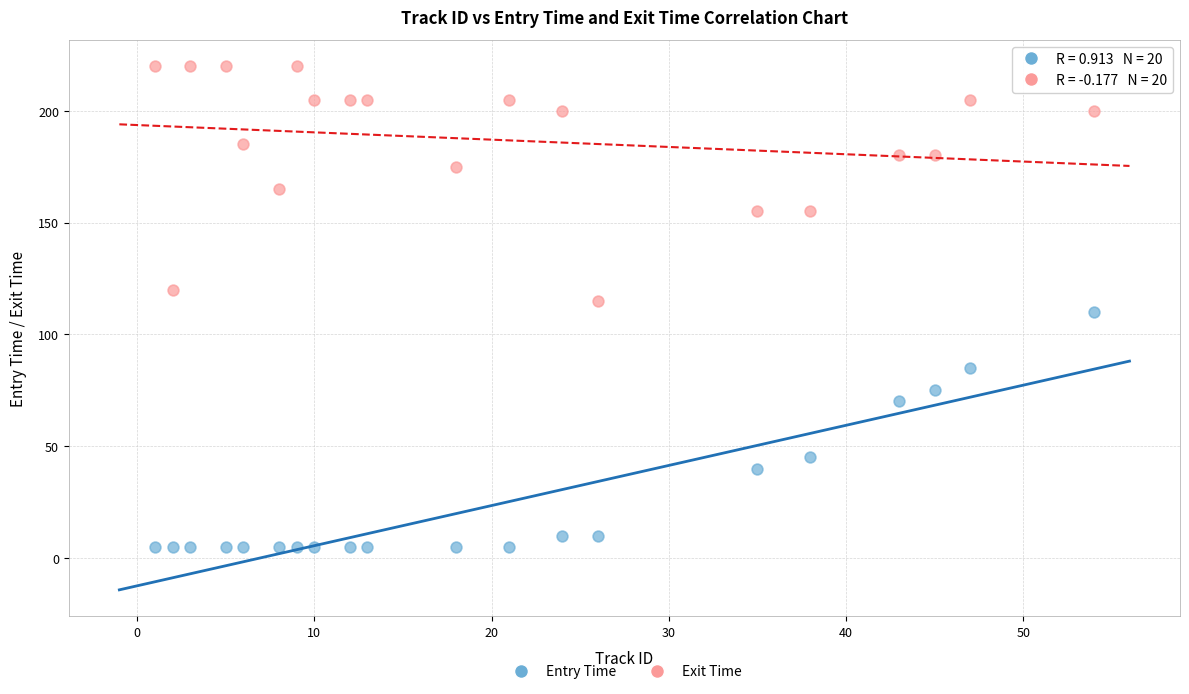

What are all the series names shown in the legend?

Entry Time, Exit Time